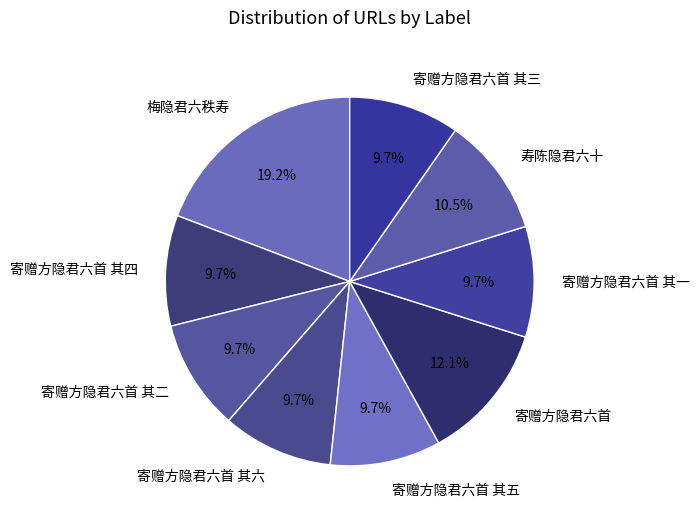

Does any single category account for the majority?

No